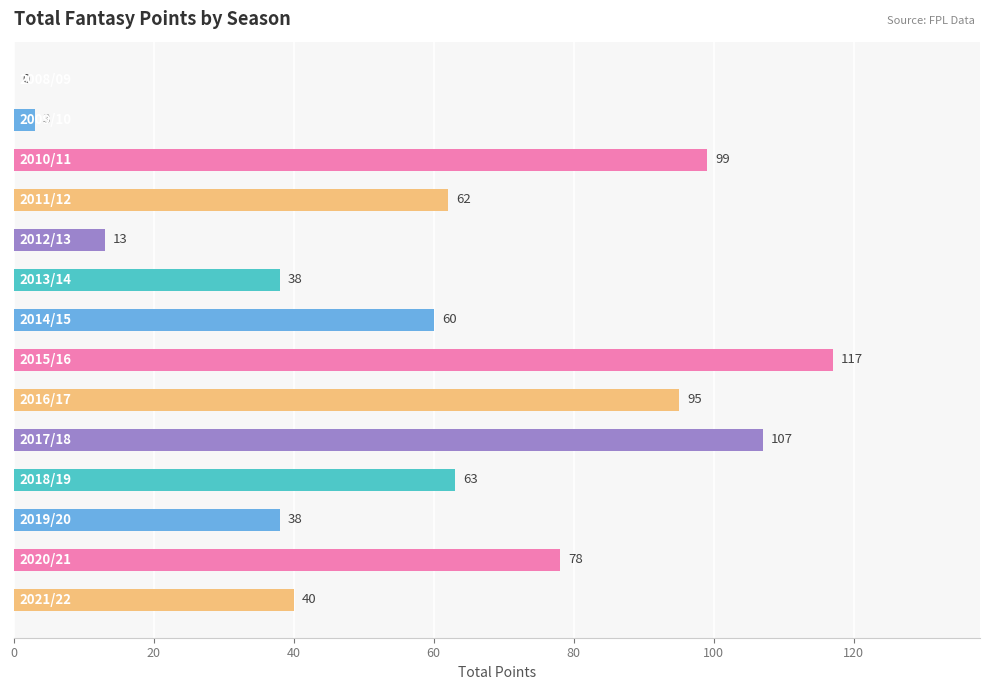

What is the sum of all values?

813